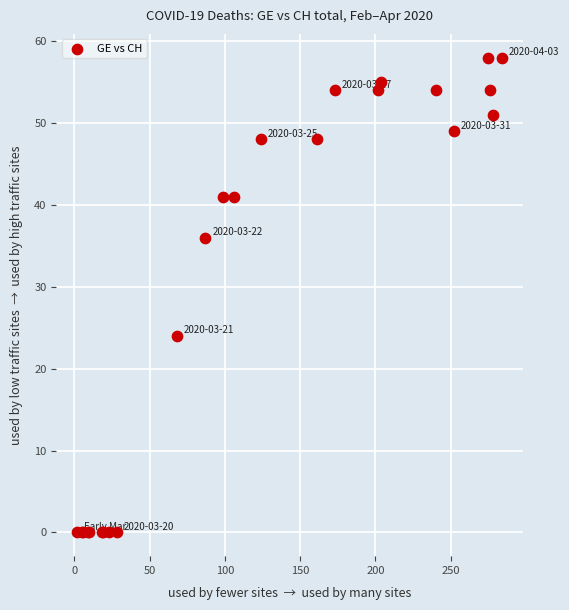

What Y value in the scatter plot is closest to 29?

24